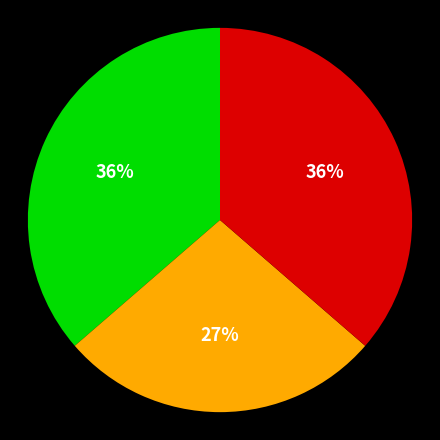

Is there any slice that represents more than half of the pie?

No